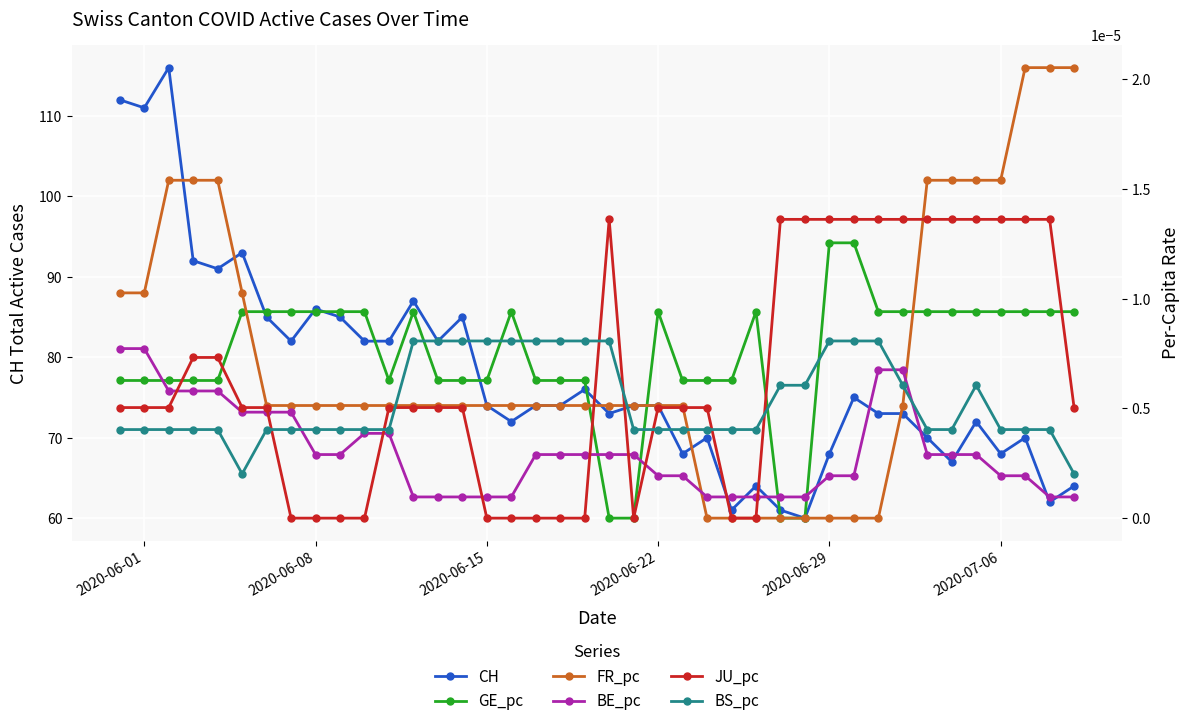

Which series has the widest spread of values?

CH